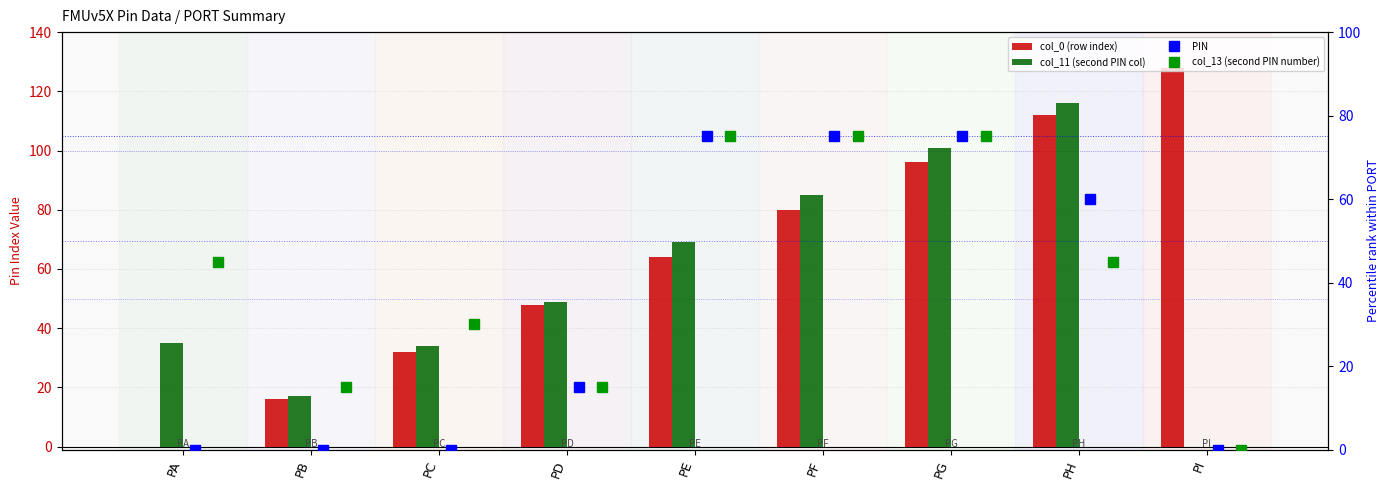

Which series changed the most between PB and PD?

col_0 (row index)